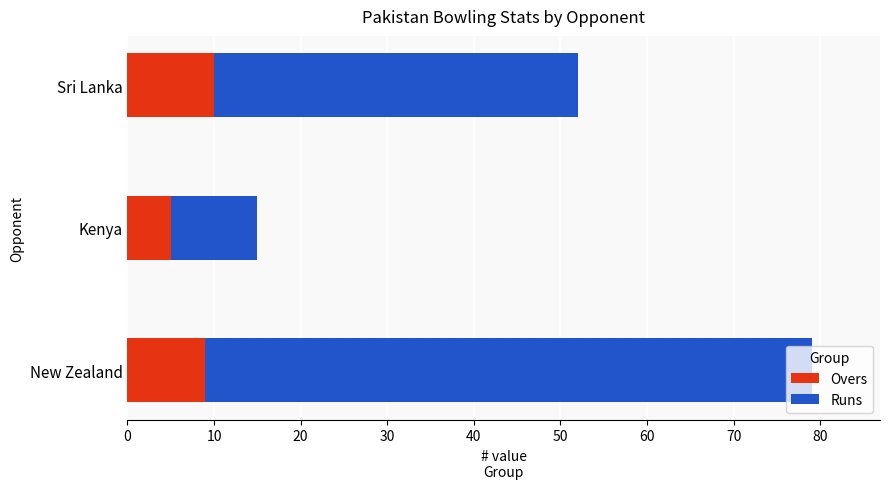

What is the lowest value of the Overs series?

5